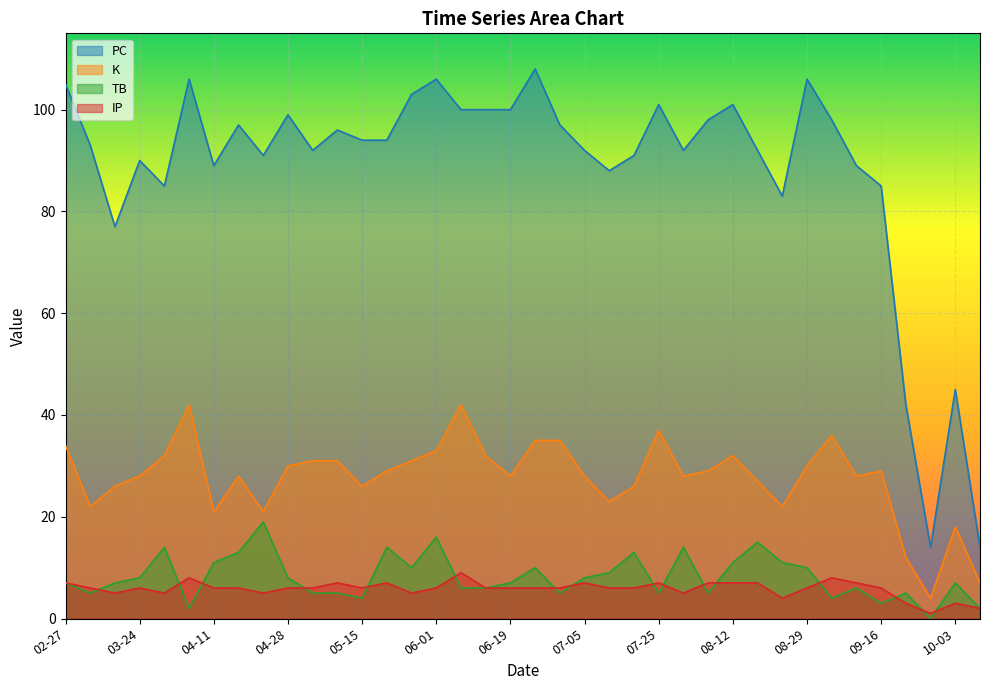

Reading left to right, extract all data points from this chart.

PC: 105	93	77	90	85	106	89	97	91	99	92	96	94	94	103	106	100	100	100	108	97	92	88	91	101	92	98	101	92	83	106	98	89	85	42	14	45	14
K: 34	22	26	28	32	42	21	28	21	30	31	31	26	29	31	33	42	32	28	35	35	28	23	26	37	28	29	32	27	22	30	36	28	29	12	4	18	7
TB: 7	5	7	8	14	2	11	13	19	8	5	5	4	14	10	16	6	6	7	10	5	8	9	13	5	14	5	11	15	11	10	4	6	3	5	0	7	2
IP: 7	6	5	6	5	8	6	6	5	6	6	7	6	7	5	6	9	6	6	6	6	7	6	6	7	5	7	7	7	4	6	8	7	6	3	1	3	2